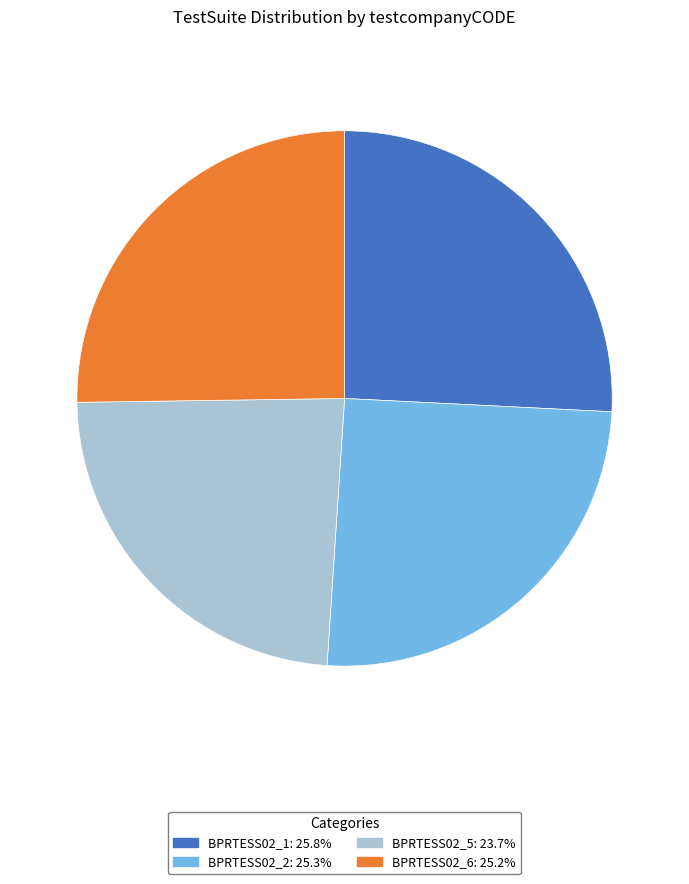

Which slice is the smallest?

BPRTESS02_5